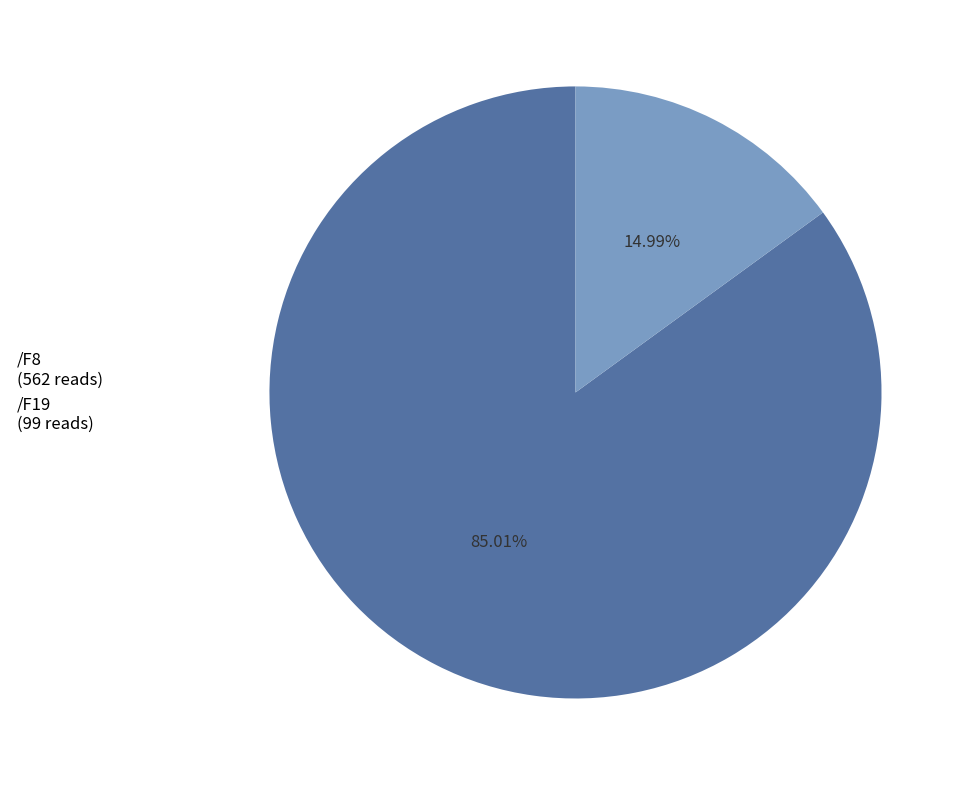

Count the number of slices in the pie.

2